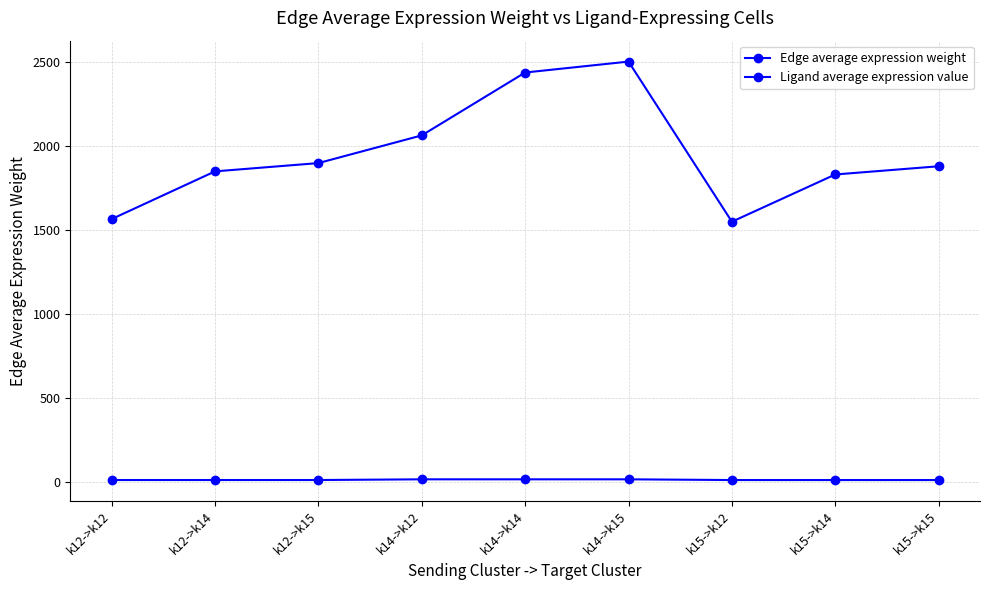

How many values in the Edge average expression weight series exceed 1881?

5